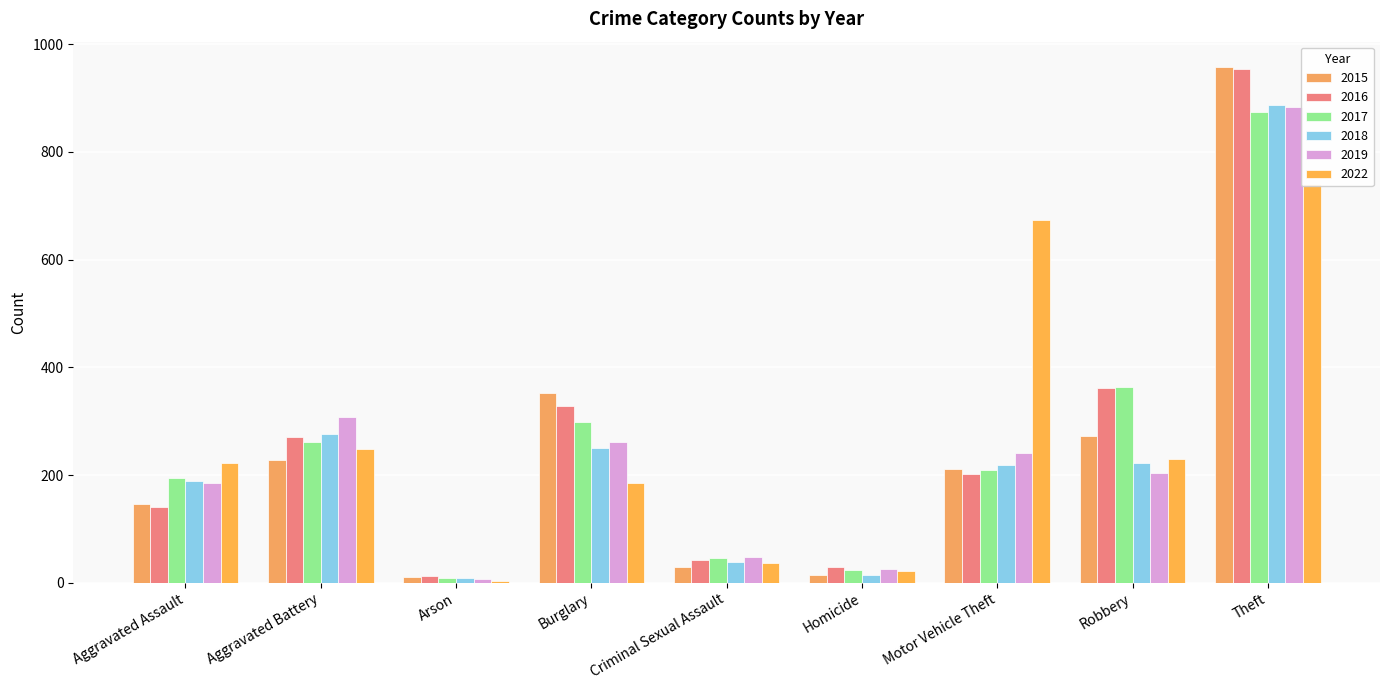

Rank the series at Criminal Sexual Assault from highest to lowest value.

2019, 2017, 2016, 2018, 2022, 2015